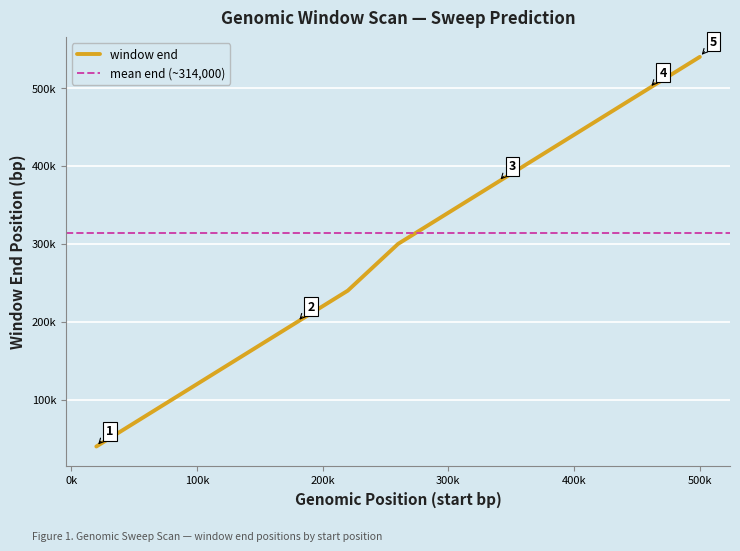

What is the difference between the maximum and minimum values?

500000